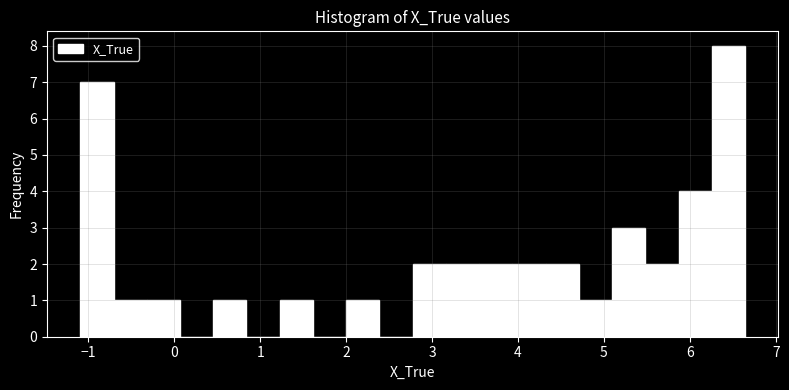

Around what value on the x-axis is the tallest bar? Give the approximate position of its centre, as read against the axis.

6.4